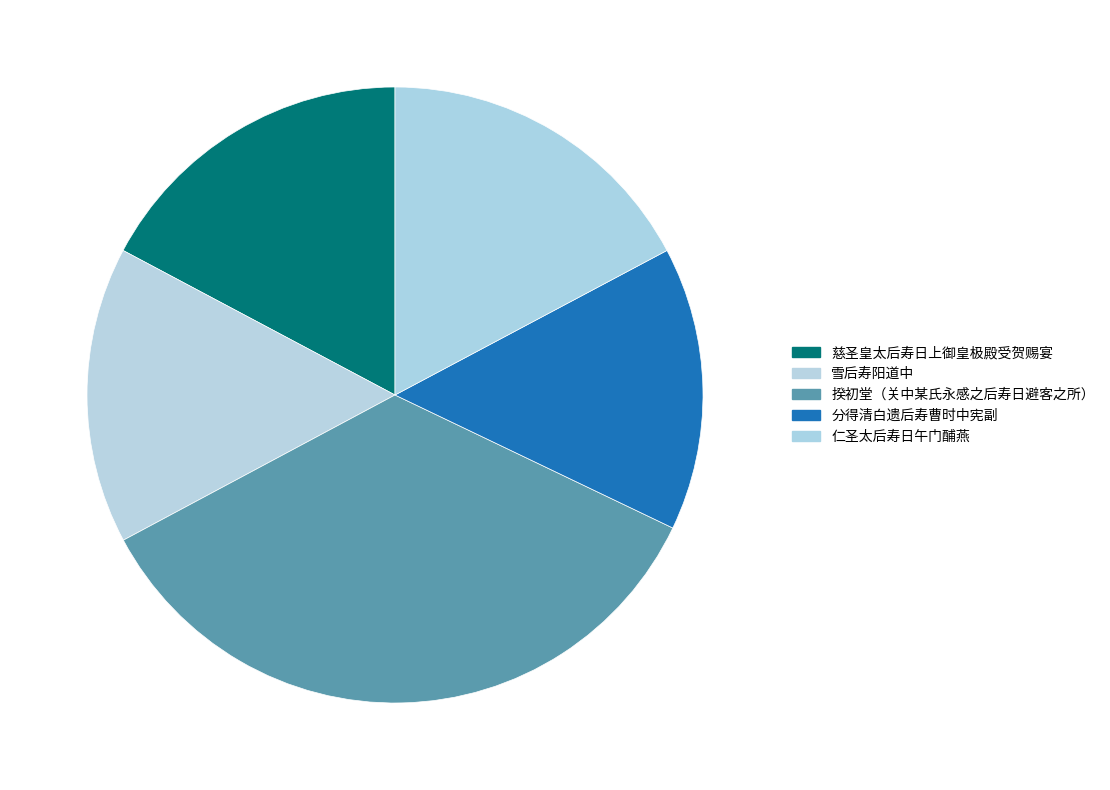

Does 分得清白遗后寿曹时中宪副 account for over 50% of the chart?

No